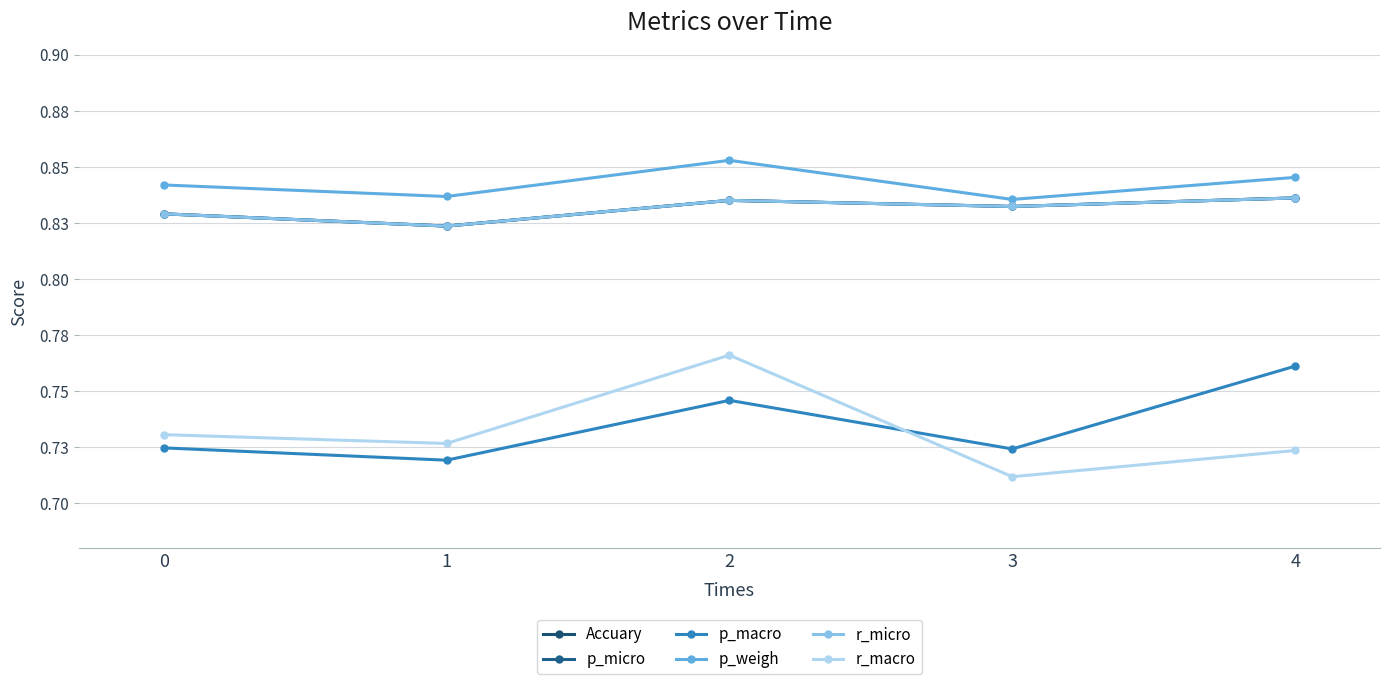

What is the value of the p_macro point at the 1st from the left?

0.7